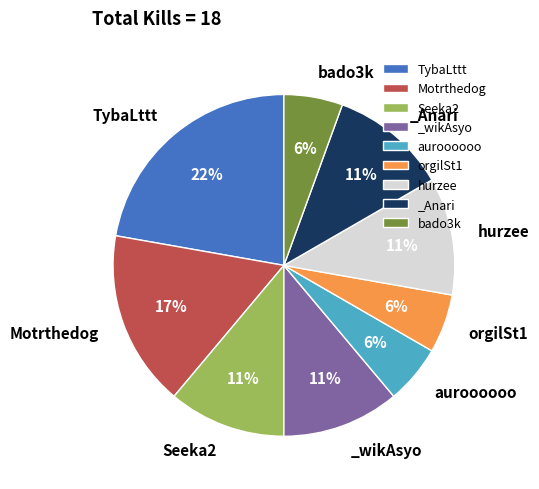

What percentage is the hurzee slice, to the nearest percent?

11%